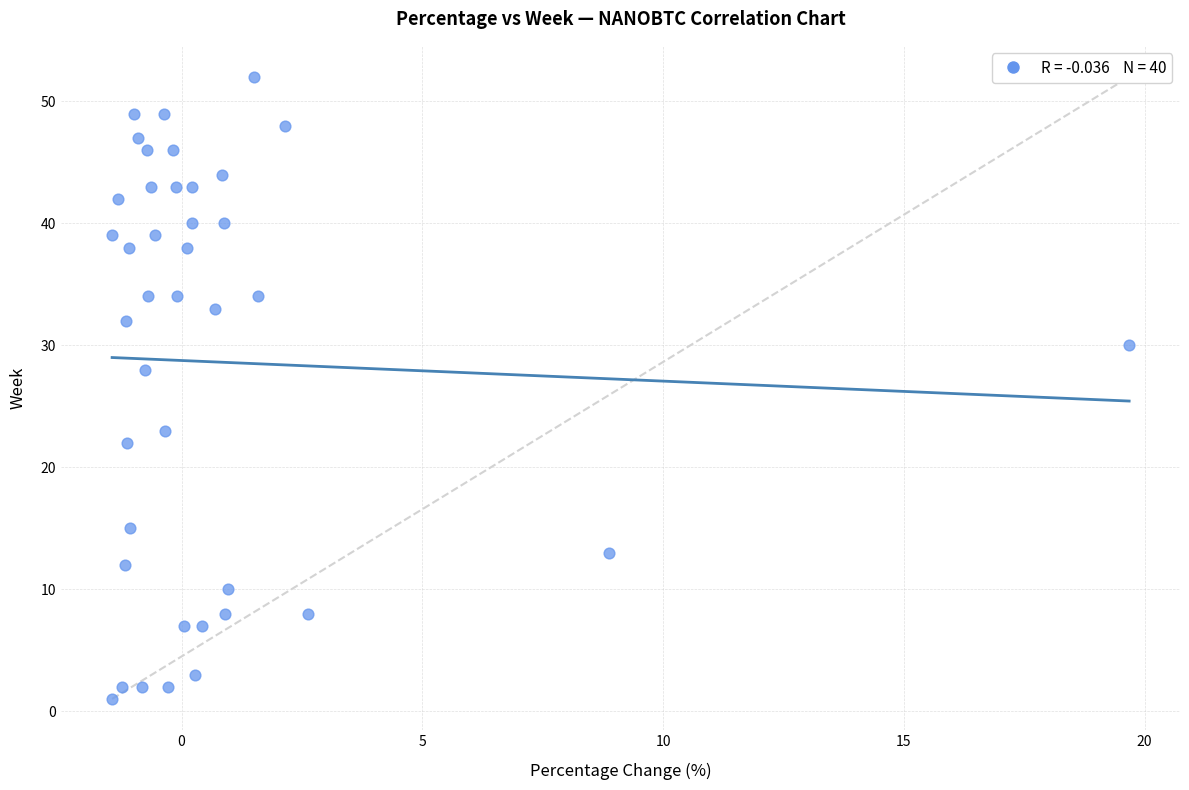

What Y value in the scatter plot is closest to 26?

28